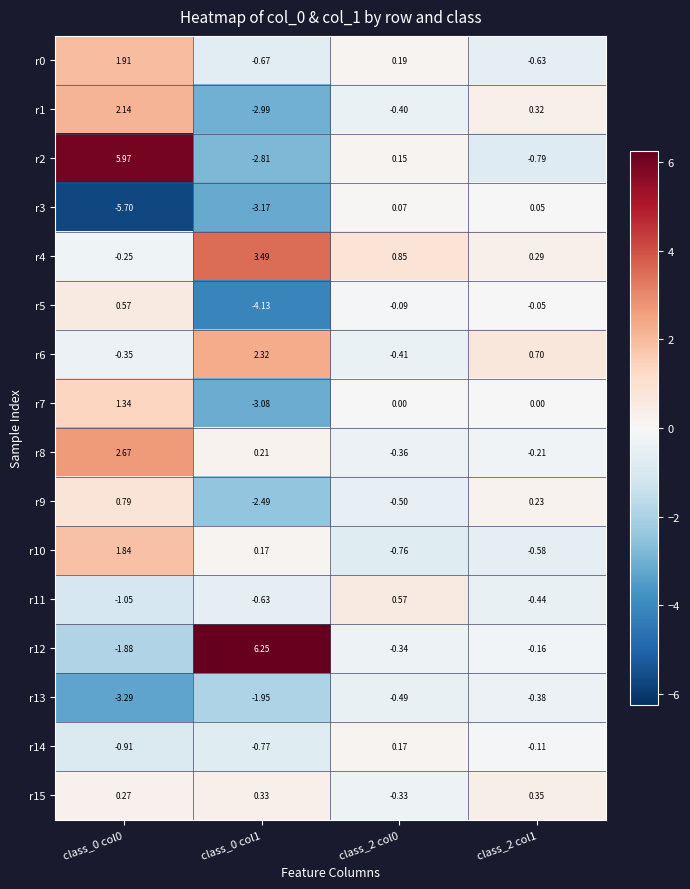

Is the value of r15 at class_2 col0 greater than the value of r10 at class_0 col1?

No